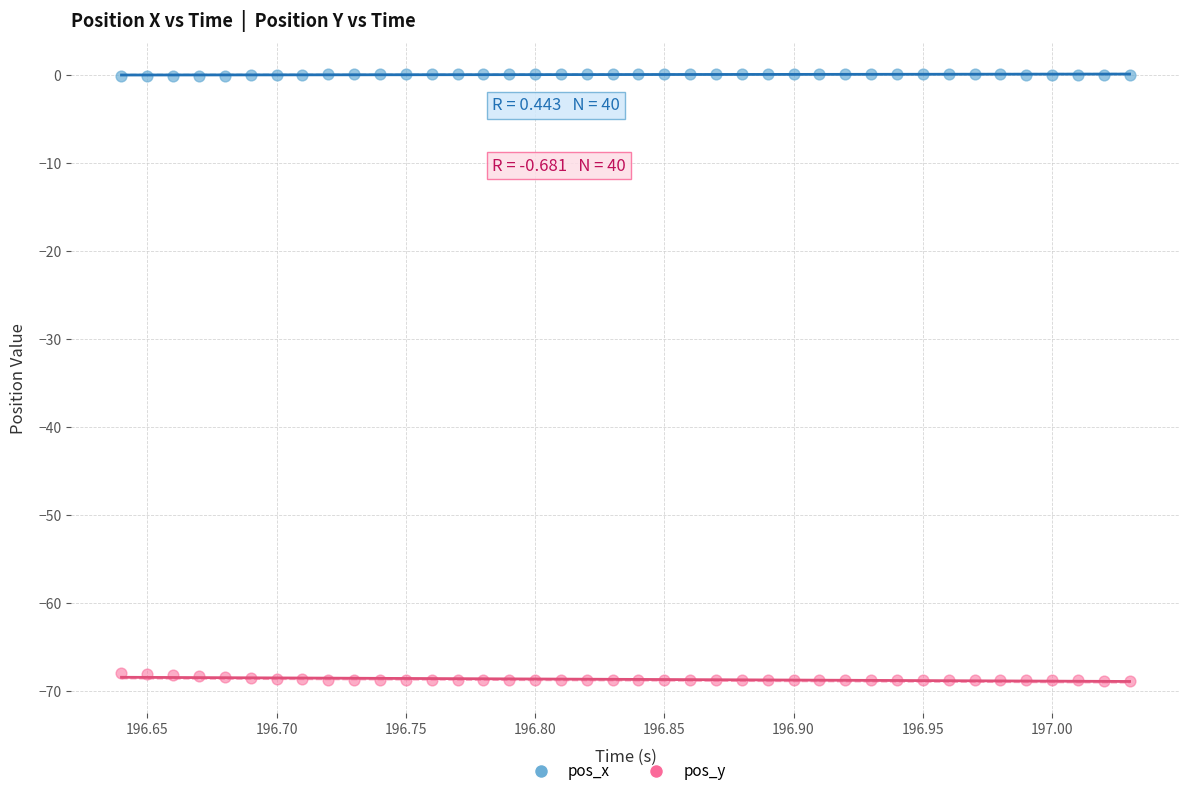

Which series reaches the minimum Y coordinate?

pos_y